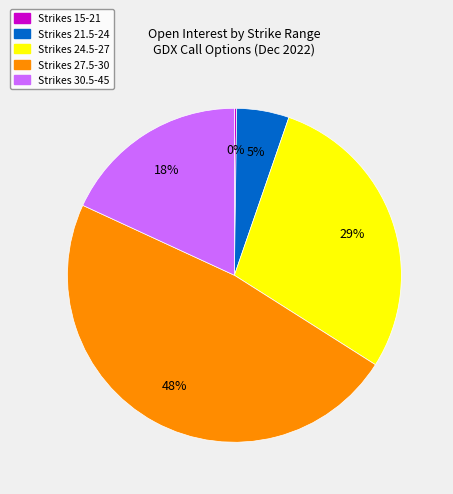

To the nearest percent, what is the difference between the Strikes 30.5-45 and Strikes 27.5-30 slice percentages?

30%